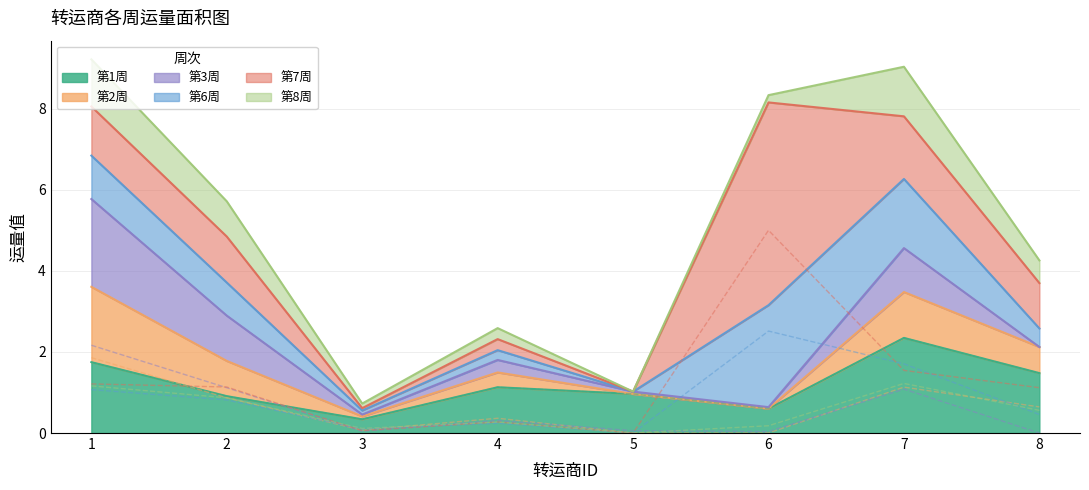

Where is 第1周 nearest to the value 1?

5